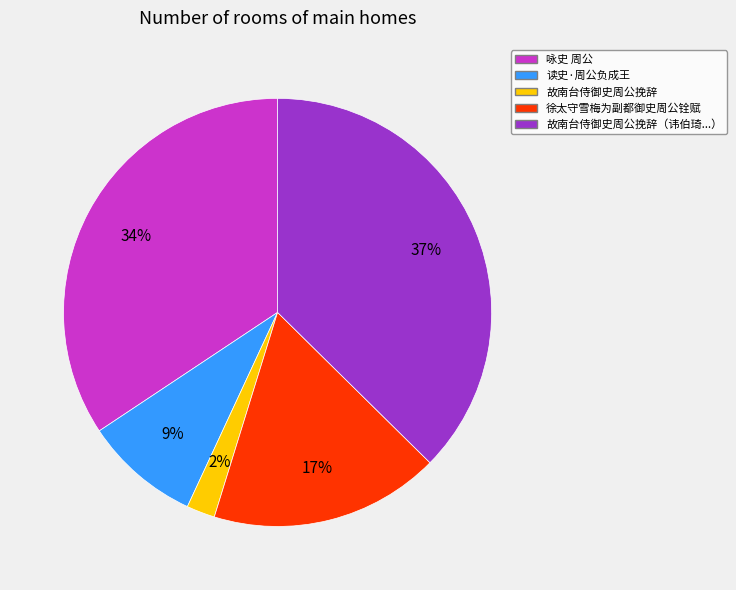

To the nearest percent, what percentage of the pie is 故南台侍御史周公挽辞（讳伯琦...）?

37%